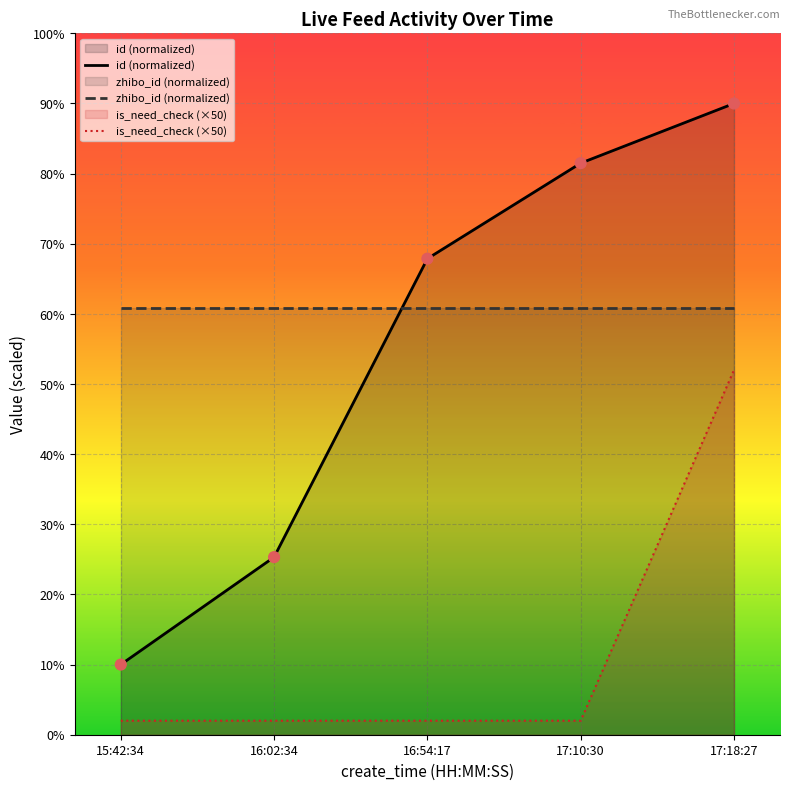

What is the total value across all series at 17:18:27?

202.8